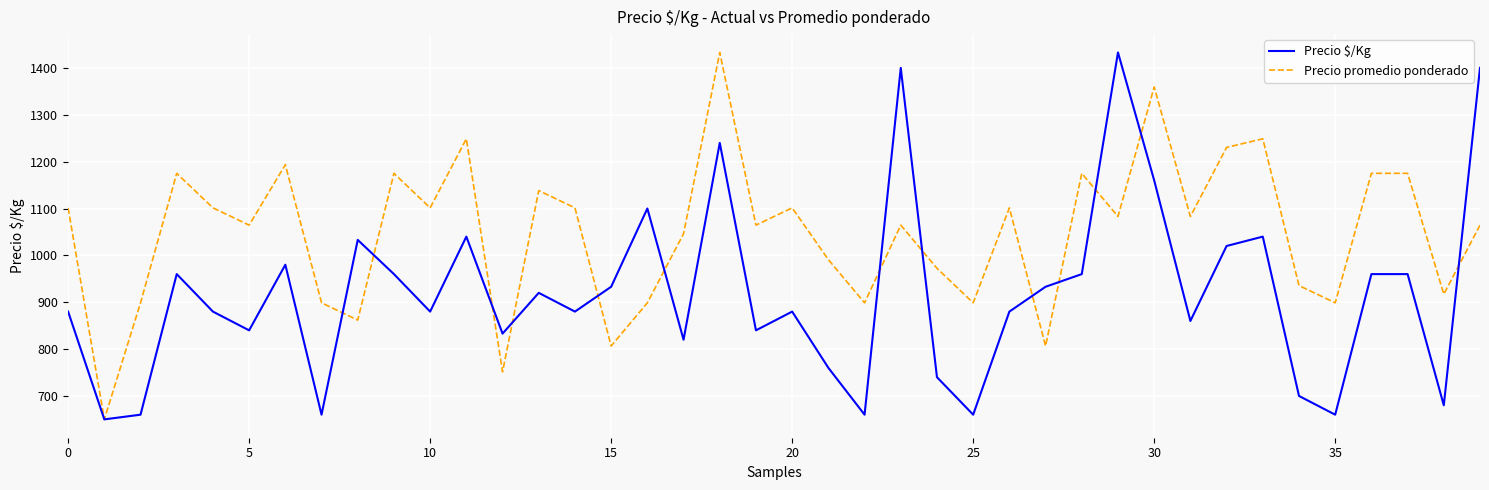

Which series ends up on top after the final intersection of Precio $/Kg and Precio promedio ponderado?

Precio $/Kg